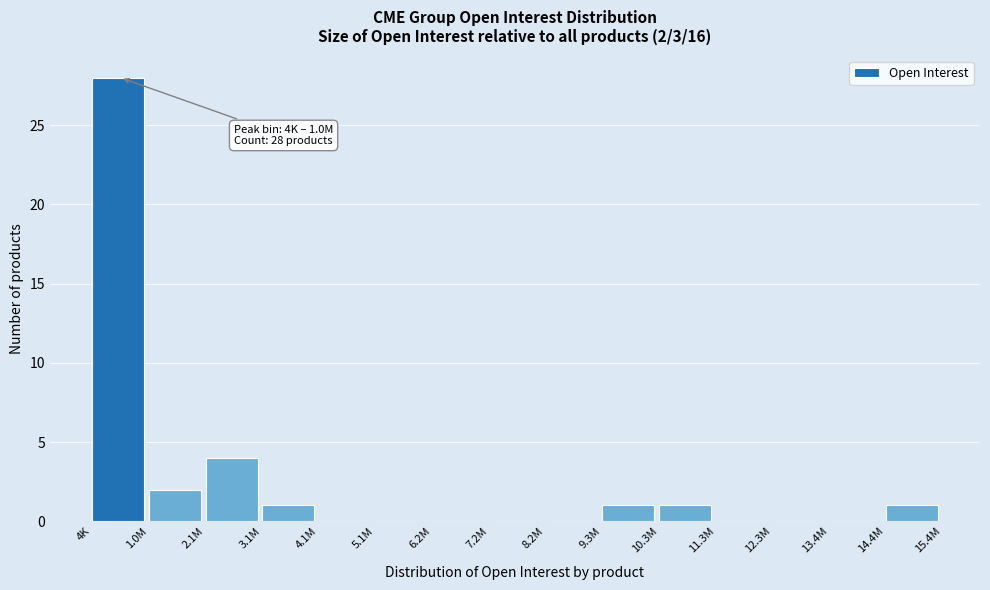

Reading right to left, transcribe all the data shown in this chart.

14.4M=1	13.4M=0	12.3M=0	11.3M=0	10.3M=1	9.3M=1	8.2M=0	7.2M=0	6.2M=0	5.1M=0	4.1M=0	3.1M=1	2.1M=4	1.0M=2	4K=28